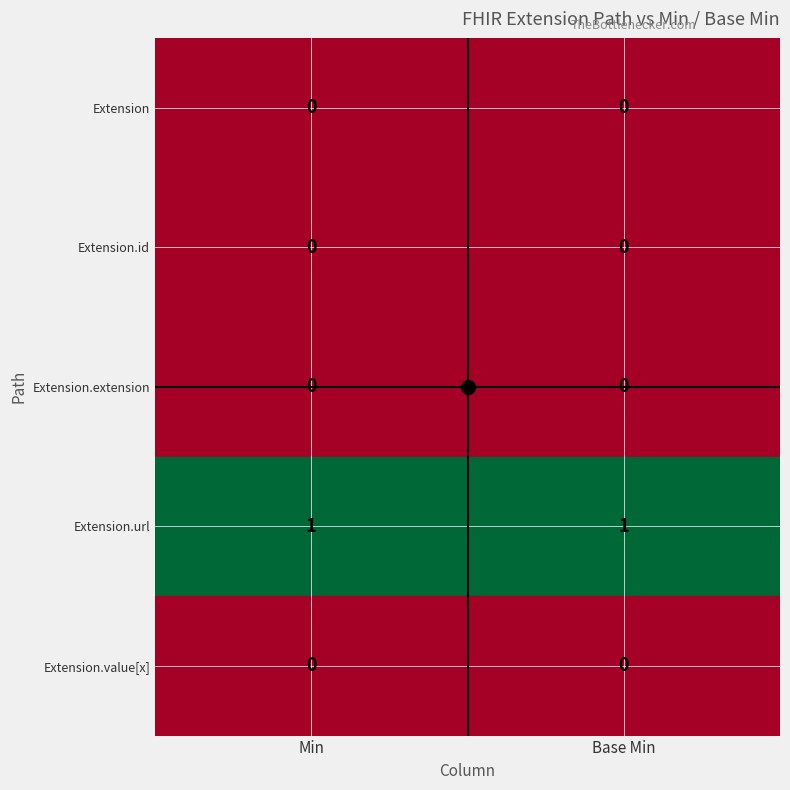

True or false: Extension has a value of 0 at Min.

True